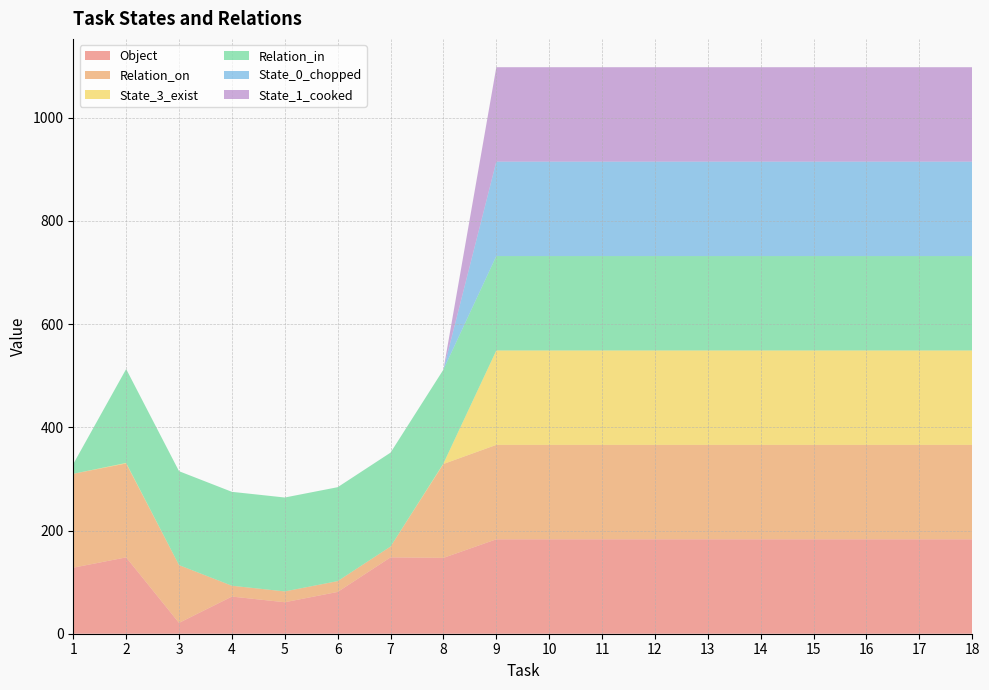

Reading left to right, extract all data points from this chart.

Object: 1=128	2=148	3=21	4=72	5=61	6=81	7=148	8=147	9=183	10=183	11=183	12=183	13=183	14=183	15=183	16=183	17=183	18=183
Relation_on: 1=182	2=182	3=112	4=21	5=21	6=21	7=21	8=182	9=183	10=183	11=183	12=183	13=183	14=183	15=183	16=183	17=183	18=183
State_3_exist: 1=0	2=1	3=0	4=0	5=0	6=0	7=0	8=1	9=183	10=183	11=183	12=183	13=183	14=183	15=183	16=183	17=183	18=183
Relation_in: 1=19	2=182	3=182	4=182	5=182	6=182	7=182	8=182	9=183	10=183	11=183	12=183	13=183	14=183	15=183	16=183	17=183	18=183
State_0_chopped: 1=0	2=0	3=0	4=0	5=0	6=0	7=0	8=0	9=183	10=183	11=183	12=183	13=183	14=183	15=183	16=183	17=183	18=183
State_1_cooked: 1=0	2=0	3=0	4=0	5=0	6=0	7=0	8=0	9=183	10=183	11=183	12=183	13=183	14=183	15=183	16=183	17=183	18=183